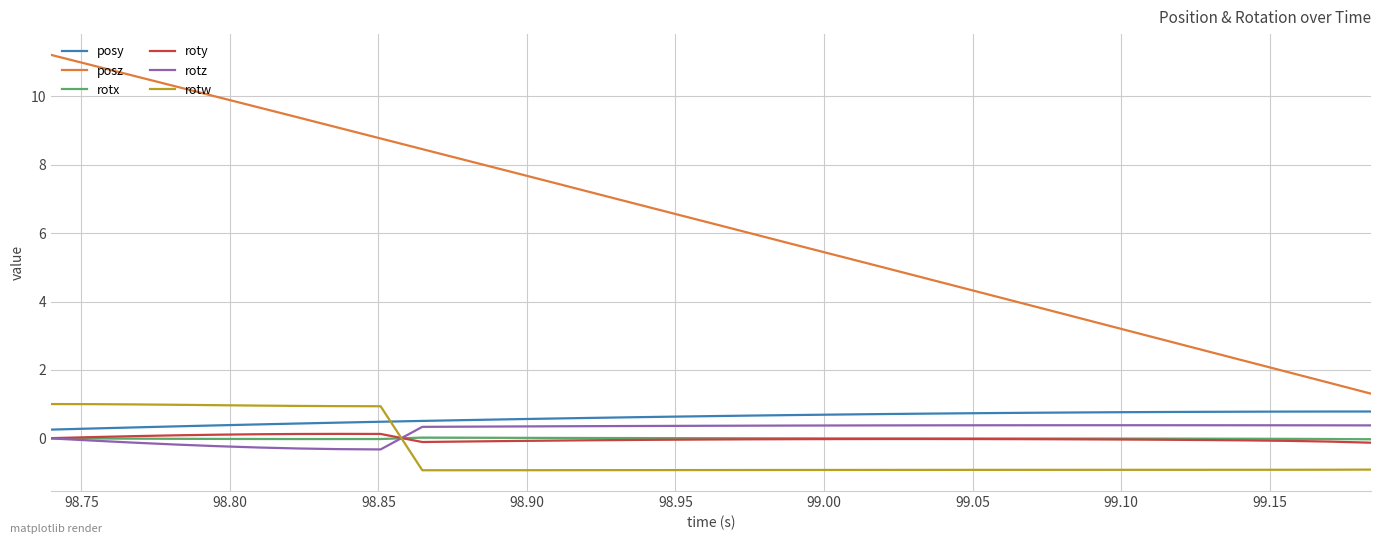

Does the chart display data point markers on the line(s)?

No